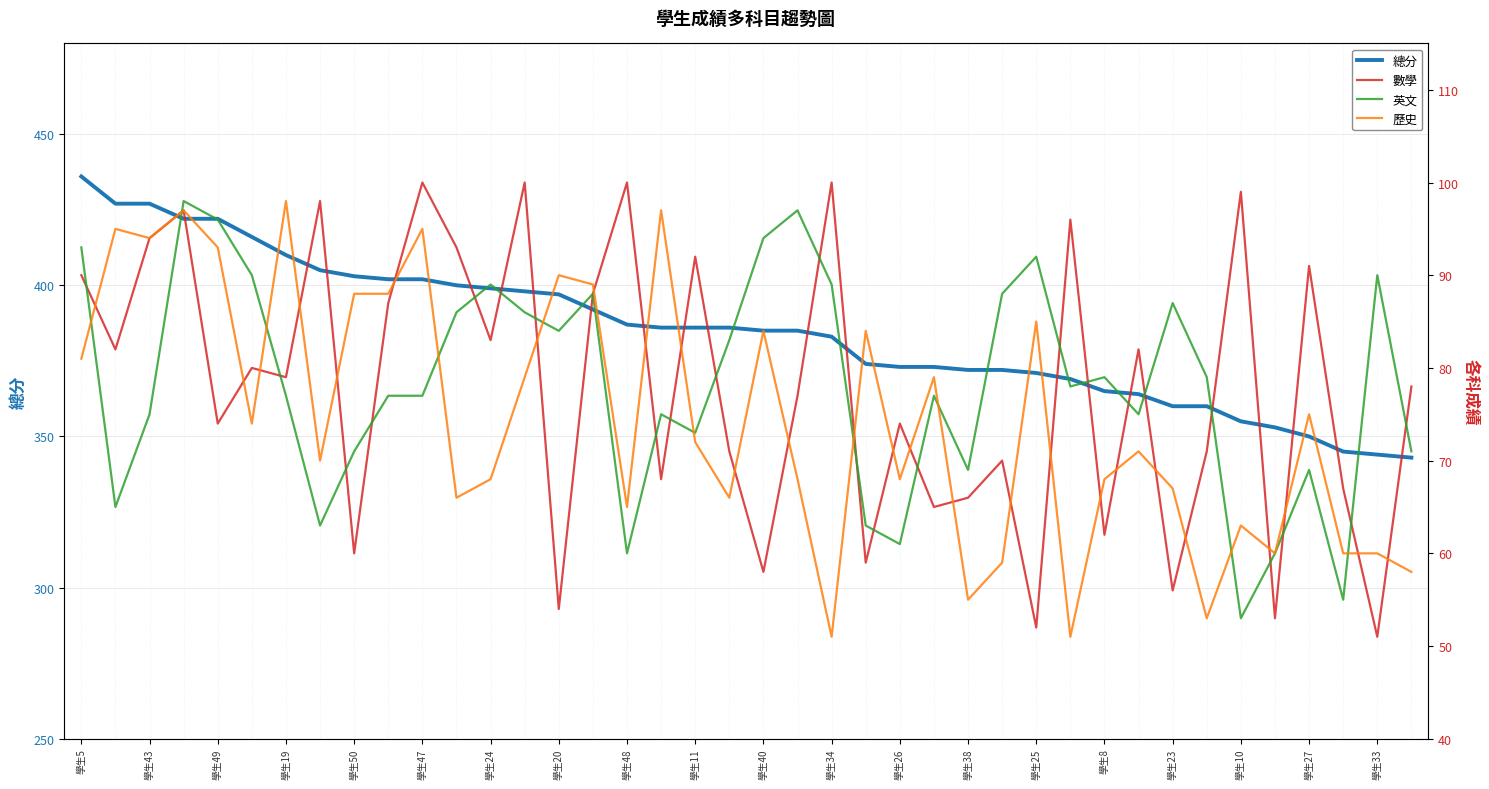

Count the number of categories in the chart.

40